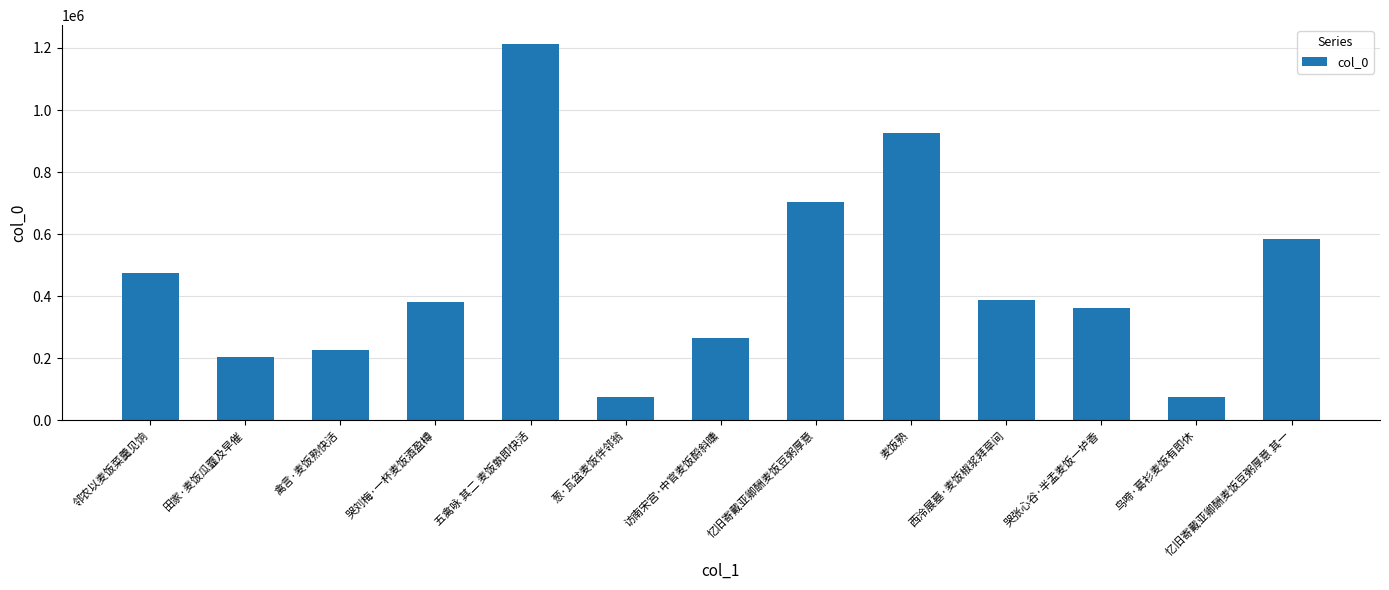

What is the label of the 9th bar from the left?

麦饭熟